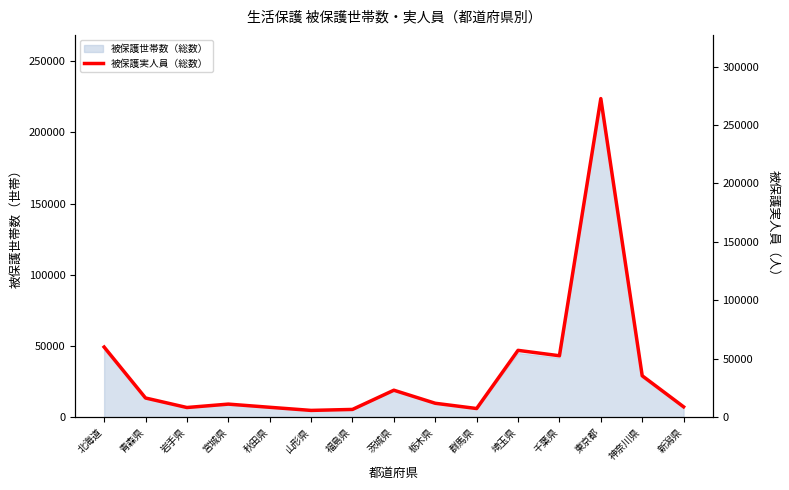

What is the label of the 8th point from the right?

茨城県